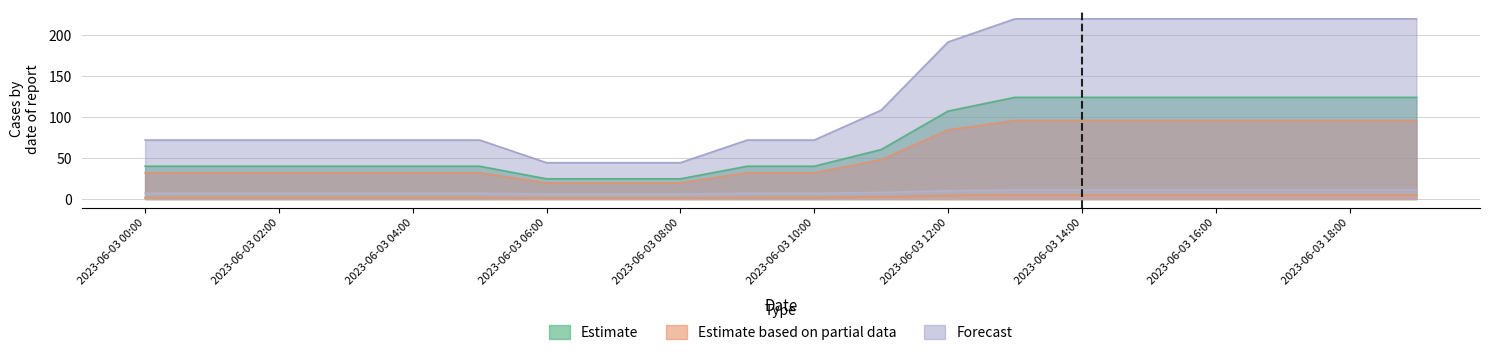

Reading left to right, transcribe all the data shown in this chart.

MW TOTAL BARRA A: 2023-06-03 00:00=39.9	2023-06-03 01:00=39.9	2023-06-03 02:00=39.9	2023-06-03 03:00=39.9	2023-06-03 04:00=39.9	2023-06-03 05:00=39.9	2023-06-03 06:00=24.6	2023-06-03 07:00=24.6	2023-06-03 08:00=24.6	2023-06-03 09:00=39.9	2023-06-03 10:00=39.9	2023-06-03 11:00=60.2	2023-06-03 12:00=107.1	2023-06-03 13:00=123.9	2023-06-03 14:00=123.9	2023-06-03 15:00=123.9	2023-06-03 16:00=123.9	2023-06-03 17:00=123.9	2023-06-03 18:00=123.9	2023-06-03 19:00=123.9
MW TOTAL BARRA B: 2023-06-03 00:00=31.9	2023-06-03 01:00=31.9	2023-06-03 02:00=31.9	2023-06-03 03:00=31.9	2023-06-03 04:00=31.9	2023-06-03 05:00=31.9	2023-06-03 06:00=19.6	2023-06-03 07:00=19.6	2023-06-03 08:00=19.6	2023-06-03 09:00=31.9	2023-06-03 10:00=31.9	2023-06-03 11:00=48.0	2023-06-03 12:00=84.2	2023-06-03 13:00=95.7	2023-06-03 14:00=95.7	2023-06-03 15:00=95.7	2023-06-03 16:00=95.7	2023-06-03 17:00=95.7	2023-06-03 18:00=95.7	2023-06-03 19:00=95.7
Windy PLOM MW: 2023-06-03 00:00=71.8	2023-06-03 01:00=71.8	2023-06-03 02:00=71.8	2023-06-03 03:00=71.8	2023-06-03 04:00=71.8	2023-06-03 05:00=71.8	2023-06-03 06:00=44.2	2023-06-03 07:00=44.2	2023-06-03 08:00=44.2	2023-06-03 09:00=71.8	2023-06-03 10:00=71.8	2023-06-03 11:00=108.2	2023-06-03 12:00=191.3	2023-06-03 13:00=219.6	2023-06-03 14:00=219.6	2023-06-03 15:00=219.6	2023-06-03 16:00=219.6	2023-06-03 17:00=219.6	2023-06-03 18:00=219.6	2023-06-03 19:00=219.6
AEG 5.2 MW: 2023-06-03 00:00=1.6	2023-06-03 01:00=1.6	2023-06-03 02:00=1.6	2023-06-03 03:00=1.6	2023-06-03 04:00=1.6	2023-06-03 05:00=1.6	2023-06-03 06:00=1.0	2023-06-03 07:00=1.0	2023-06-03 08:00=1.0	2023-06-03 09:00=1.6	2023-06-03 10:00=1.6	2023-06-03 11:00=2.4	2023-06-03 12:00=4.3	2023-06-03 13:00=5.0	2023-06-03 14:00=5.0	2023-06-03 15:00=5.0	2023-06-03 16:00=5.0	2023-06-03 17:00=5.0	2023-06-03 18:00=5.0	2023-06-03 19:00=5.0
AEG 5.0 MW: 2023-06-03 00:00=1.6	2023-06-03 01:00=1.6	2023-06-03 02:00=1.6	2023-06-03 03:00=1.6	2023-06-03 04:00=1.6	2023-06-03 05:00=1.6	2023-06-03 06:00=1.0	2023-06-03 07:00=1.0	2023-06-03 08:00=1.0	2023-06-03 09:00=1.6	2023-06-03 10:00=1.6	2023-06-03 11:00=2.4	2023-06-03 12:00=4.2	2023-06-03 13:00=4.8	2023-06-03 14:00=4.8	2023-06-03 15:00=4.8	2023-06-03 16:00=4.8	2023-06-03 17:00=4.8	2023-06-03 18:00=4.8	2023-06-03 19:00=4.8
Windy Gusts m/s: 2023-06-03 00:00=7.0	2023-06-03 01:00=7.0	2023-06-03 02:00=7.0	2023-06-03 03:00=7.0	2023-06-03 04:00=7.0	2023-06-03 05:00=7.0	2023-06-03 06:00=6.0	2023-06-03 07:00=6.0	2023-06-03 08:00=6.0	2023-06-03 09:00=7.0	2023-06-03 10:00=7.0	2023-06-03 11:00=8.0	2023-06-03 12:00=10.0	2023-06-03 13:00=11.0	2023-06-03 14:00=11.0	2023-06-03 15:00=11.0	2023-06-03 16:00=11.0	2023-06-03 17:00=11.0	2023-06-03 18:00=11.0	2023-06-03 19:00=11.0